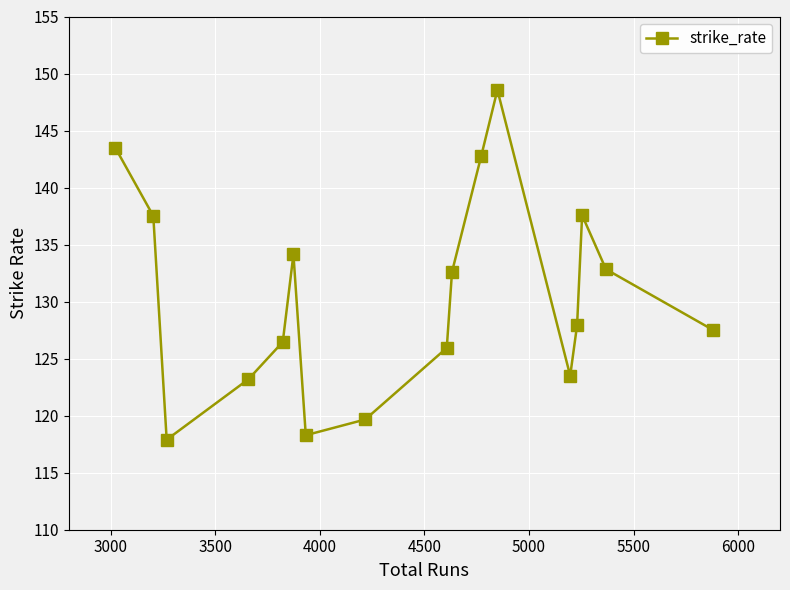

What is the sum of all values?

2219.9